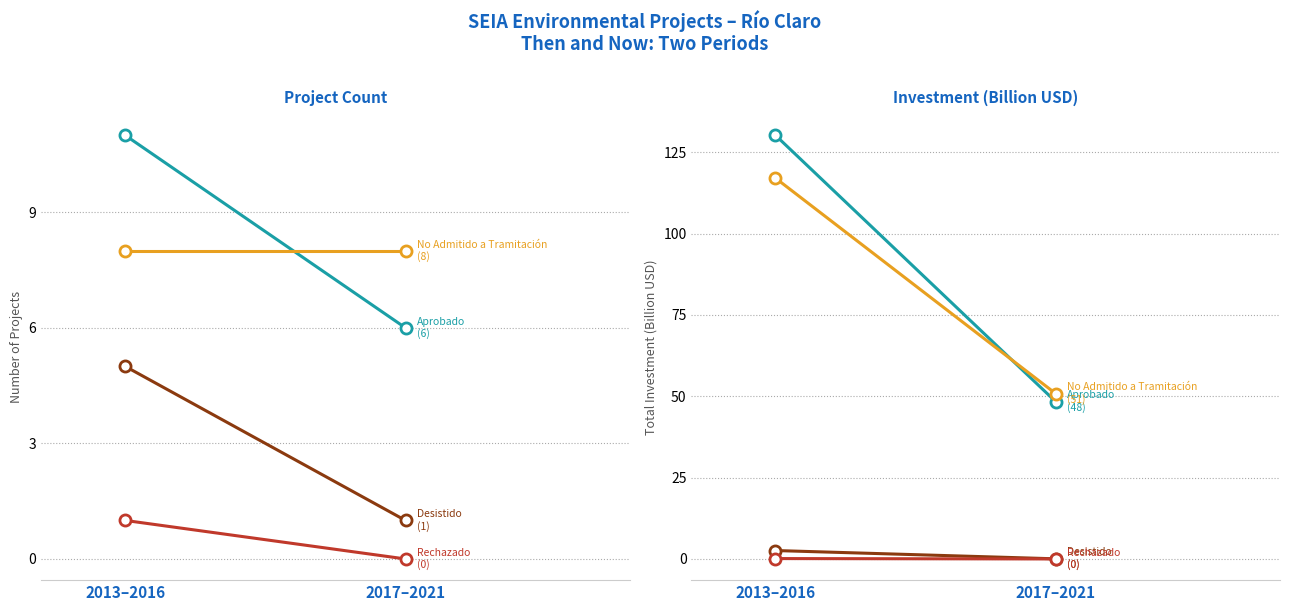

Between 2013–2016 and 2017–2021, which series saw the biggest shift?

Aprobado